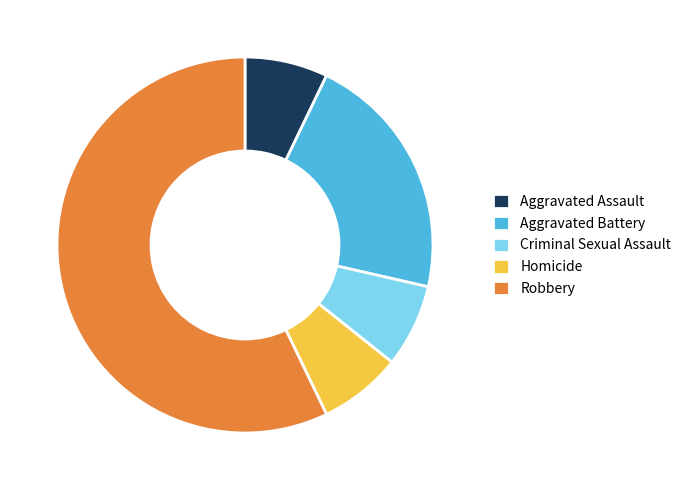

Do Aggravated Battery and Aggravated Assault together represent more than half of the pie?

No